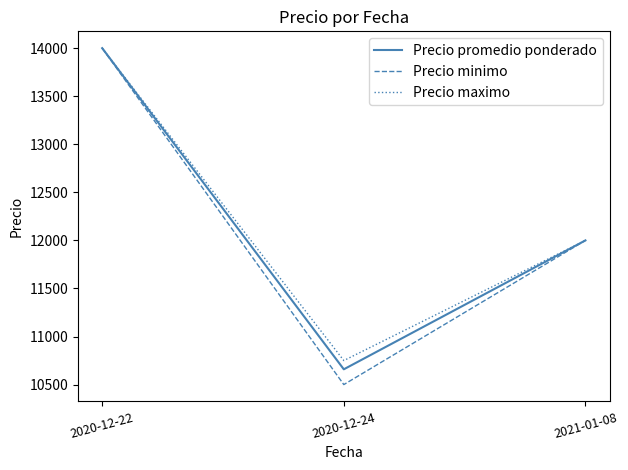

What are all the series names shown in the legend?

Precio promedio ponderado, Precio minimo, Precio maximo